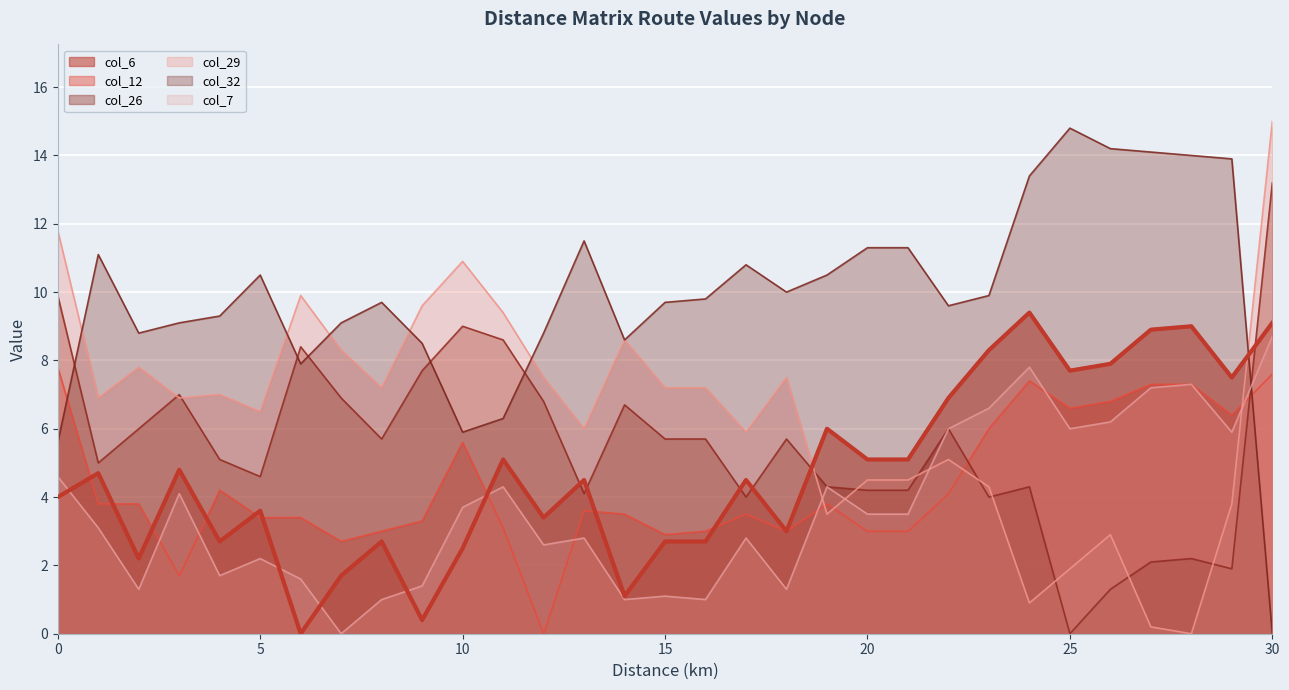

Where does the col_32 series first go above 9?

1